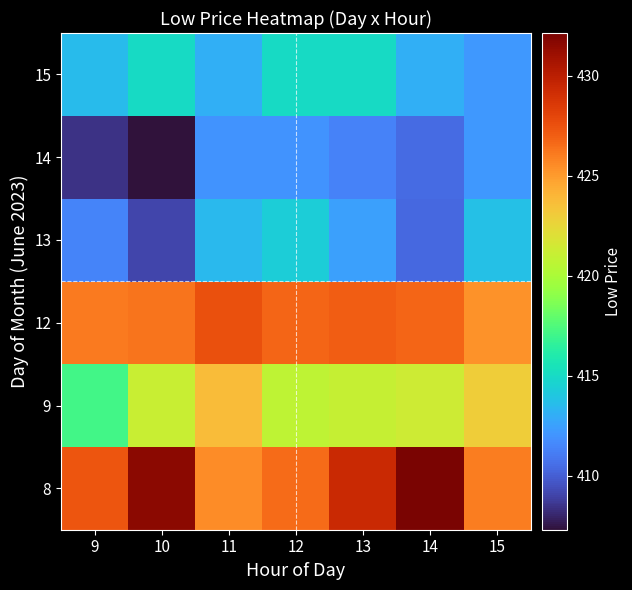

Rank the series at 15 from highest to lowest value.

8, 12, 9, 13, 14, 15